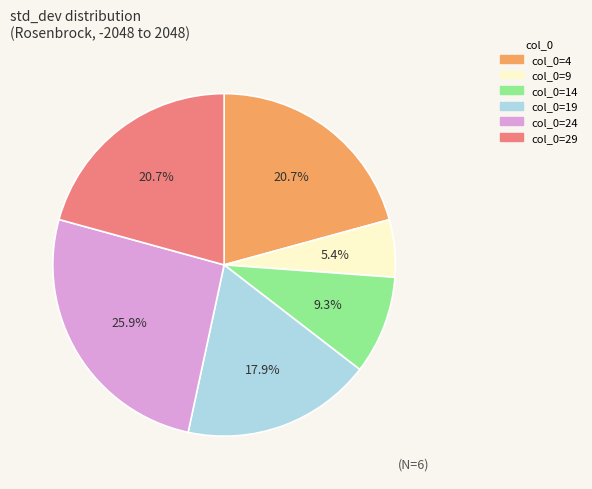

Is there a majority slice in this chart?

No